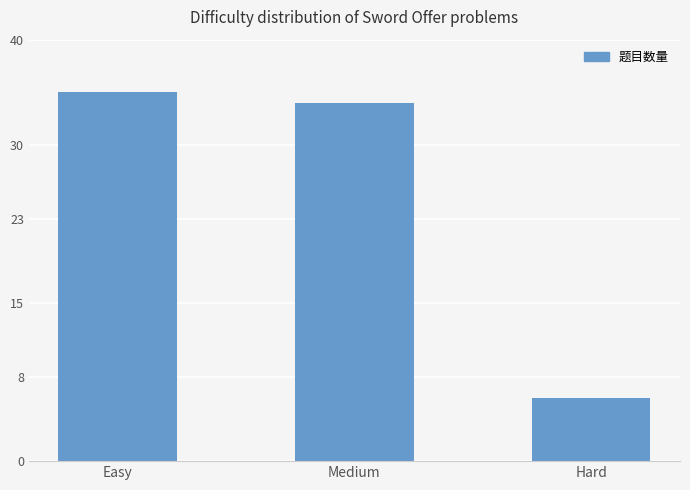

Reading left to right, transcribe all the data shown in this chart.

Easy=35	Medium=34	Hard=6